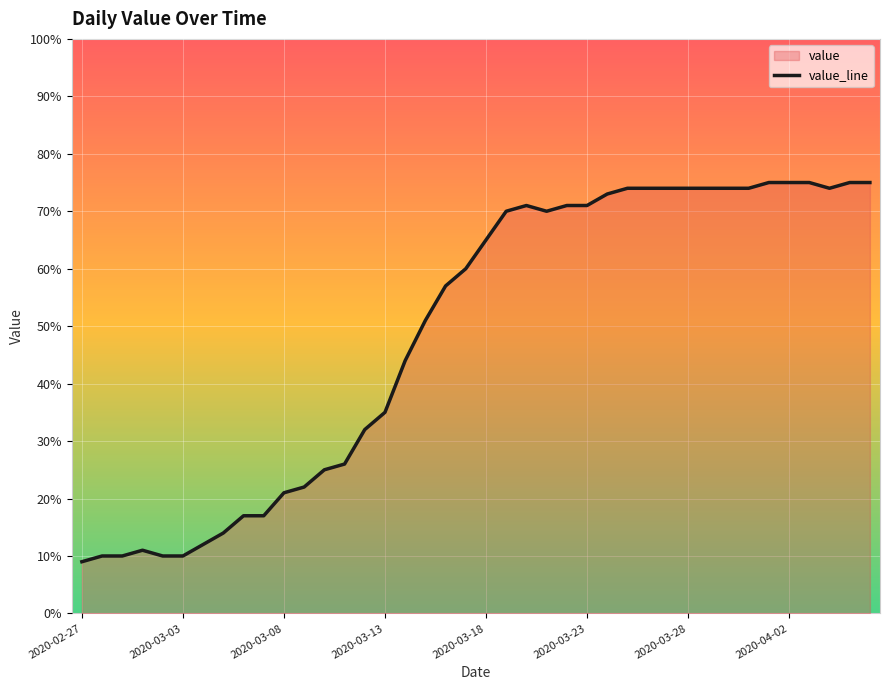

What is the minimum value shown in the chart?

9